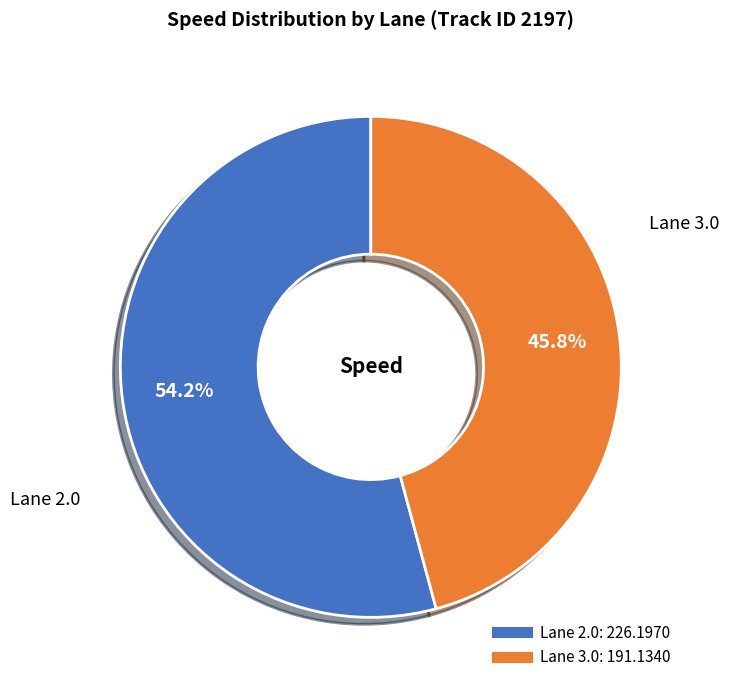

Is there a majority slice in this chart?

Yes